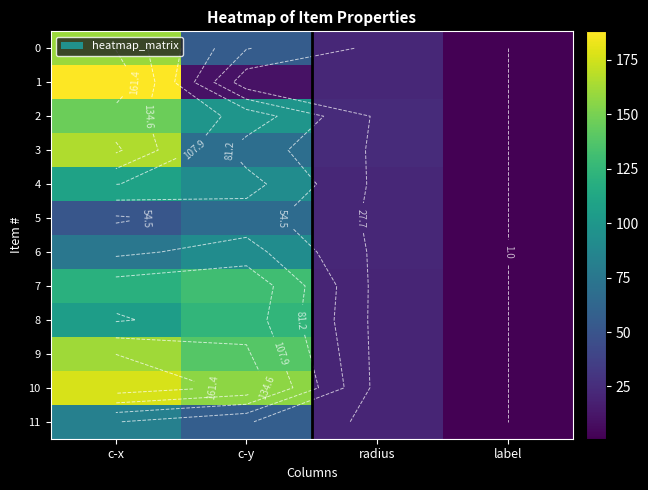

The 2 series shows 1.5 at label. True or false?

False